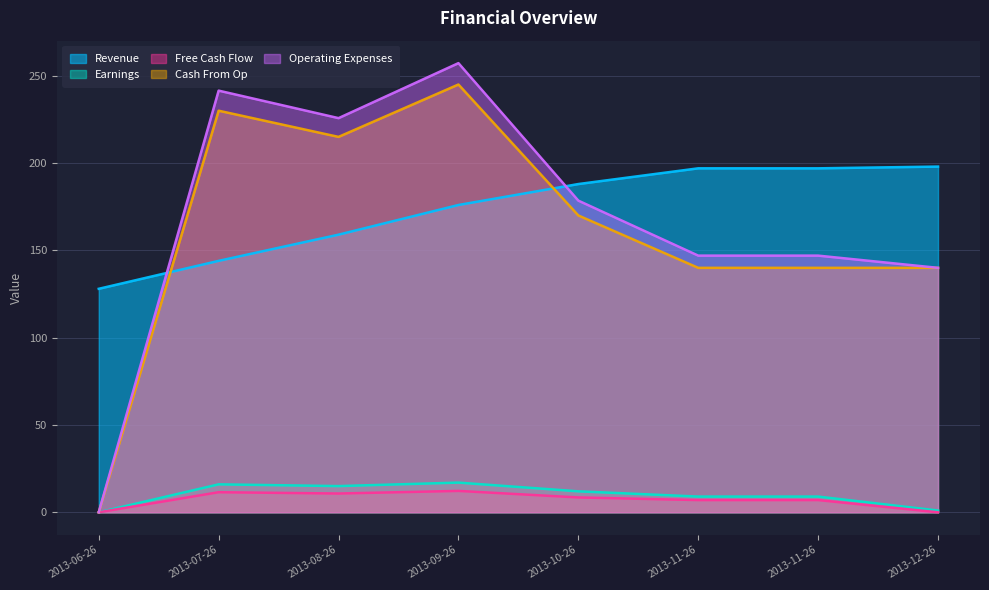

How many lines are shown in the chart?

5